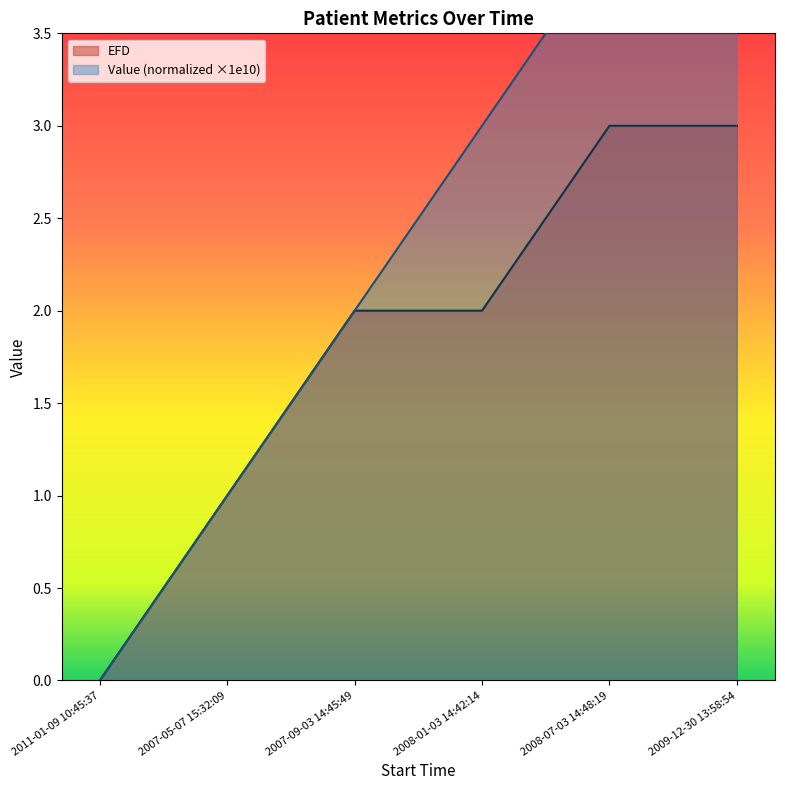

What is the difference between the maximum and minimum values in the Value series?

5.0